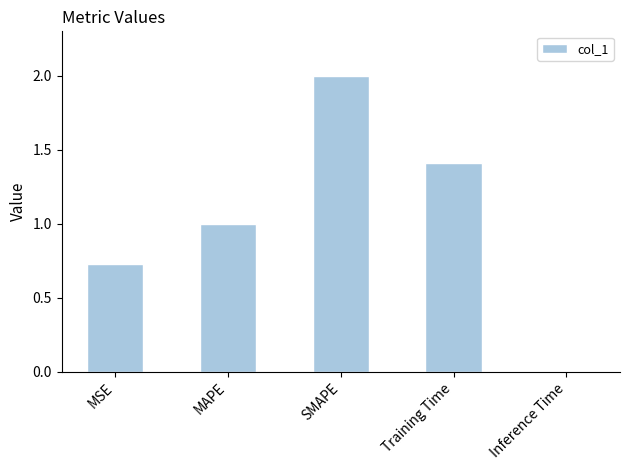

What is the change in value from MAPE to Training Time?

+0.4